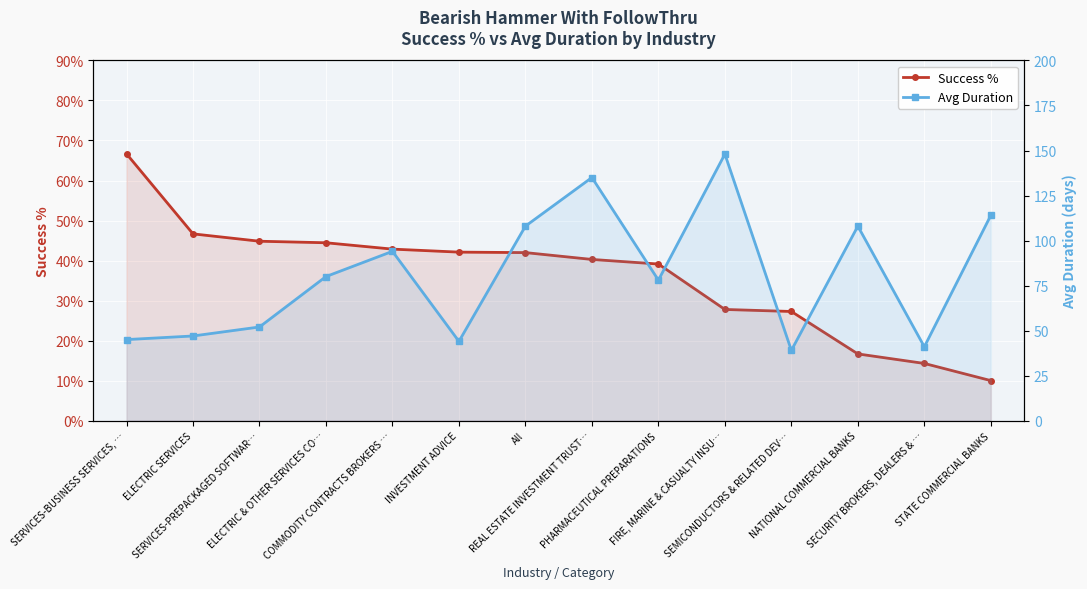

The value of Avg Duration at PHARMACEUTICAL PREPARATIONS is 51.2. True or false?

False